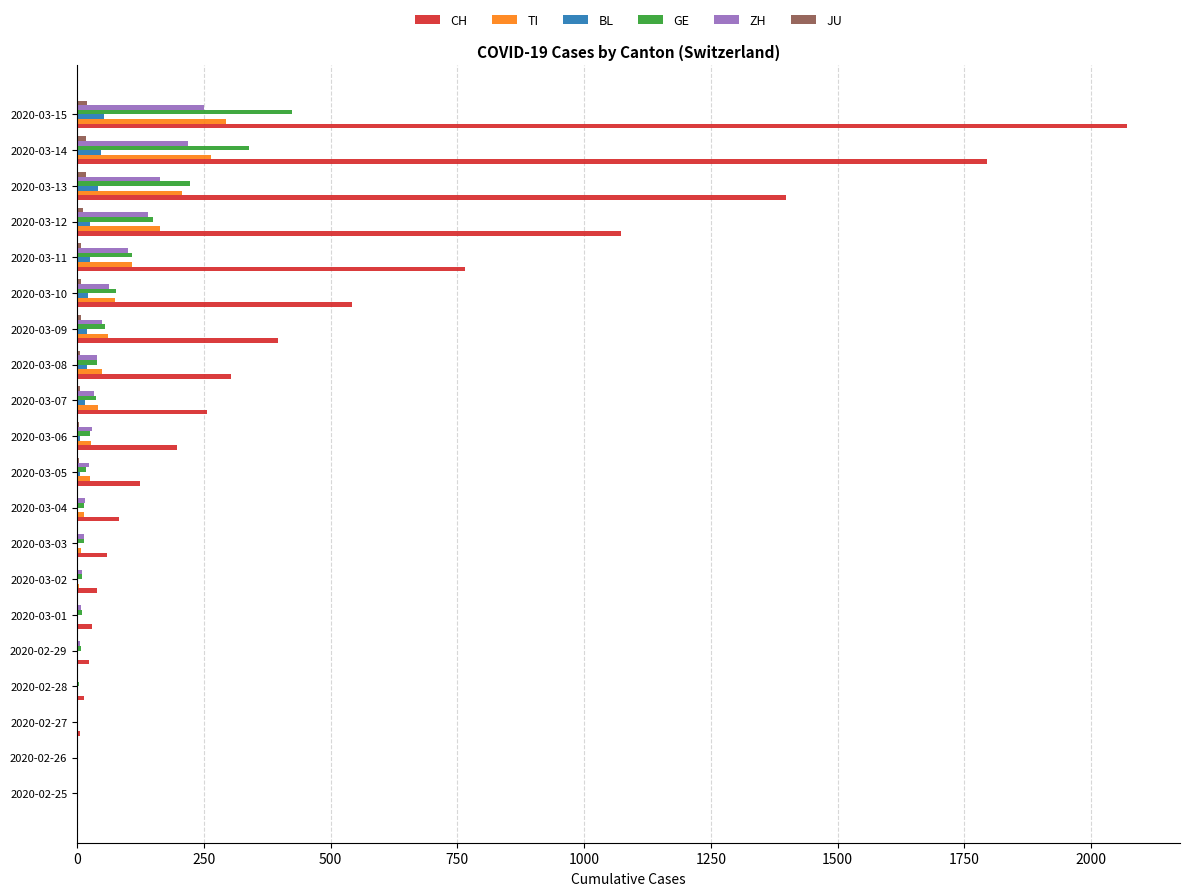

Which series has the largest total across all categories?

CH